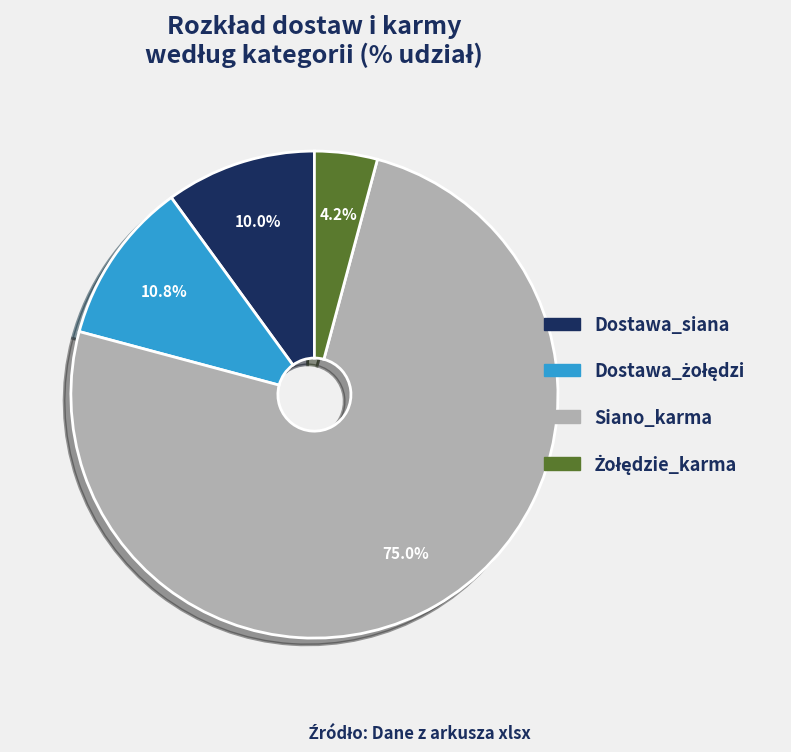

Between Siano_karma and Dostawa_siana, which is larger?

Siano_karma